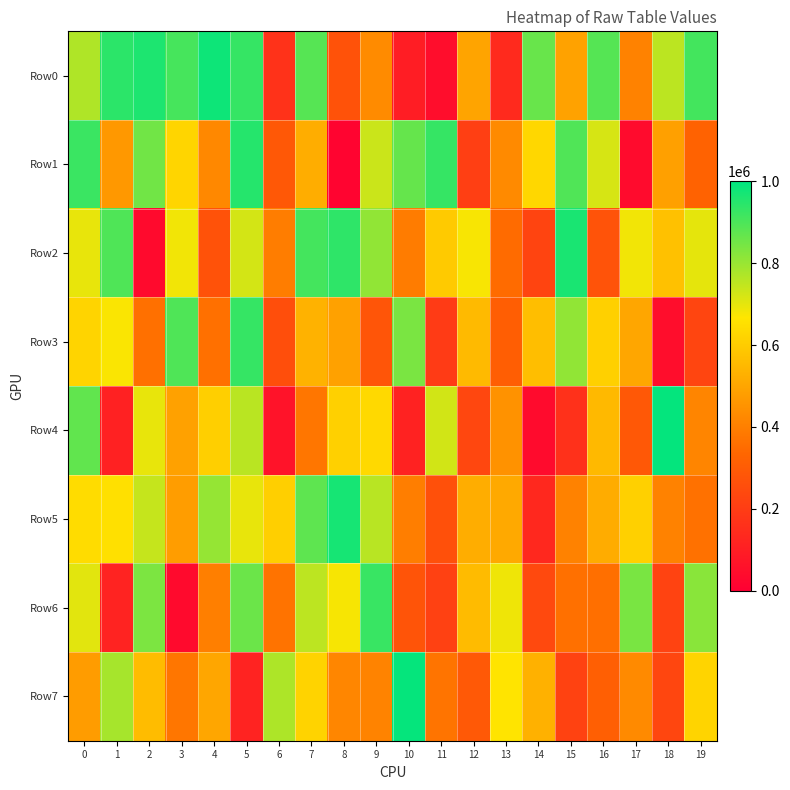

What is the smallest value displayed?

15936